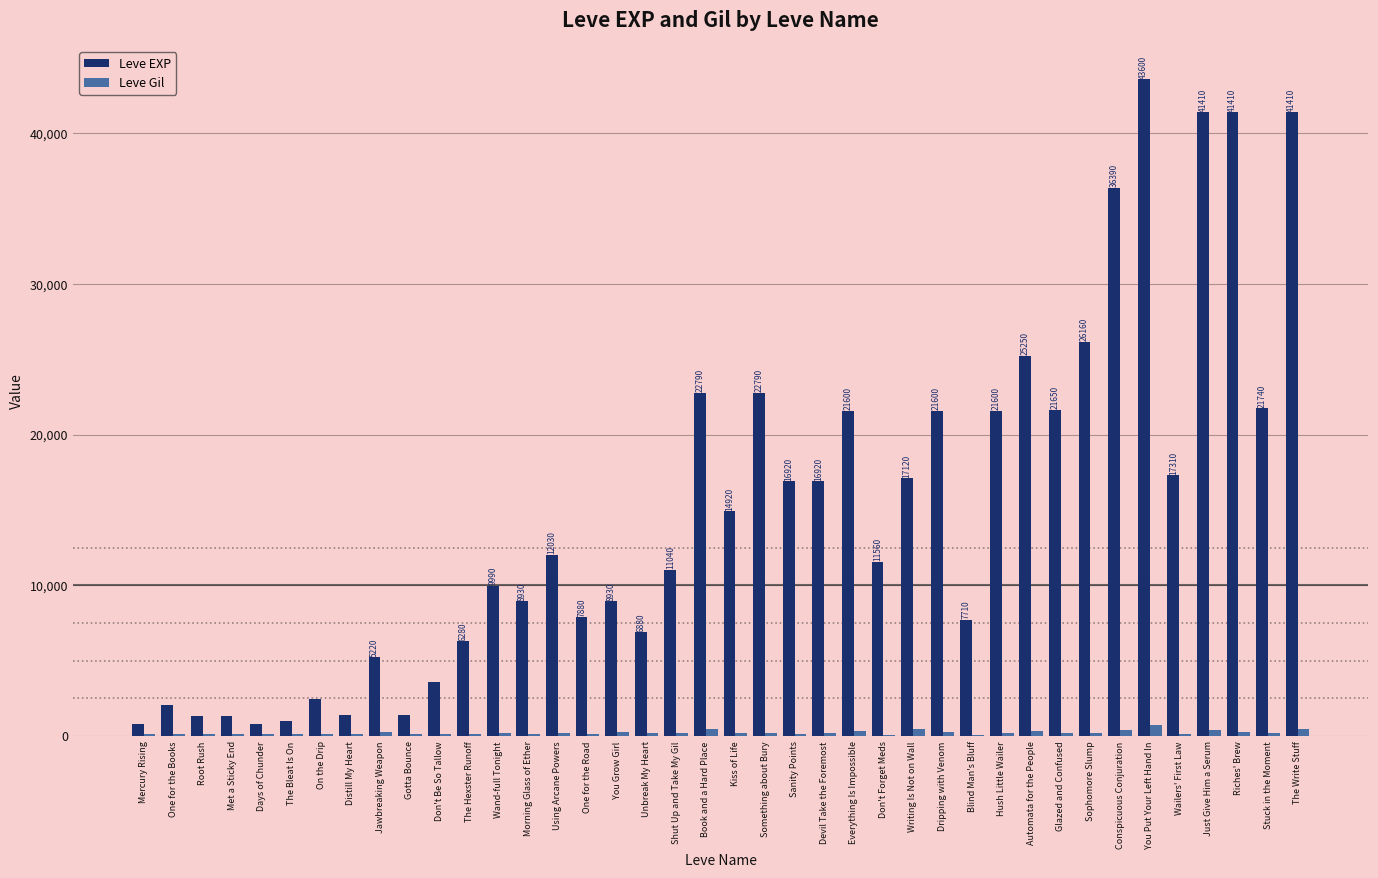

At which category is the sum across all series the highest?

You Put Your Left Hand In